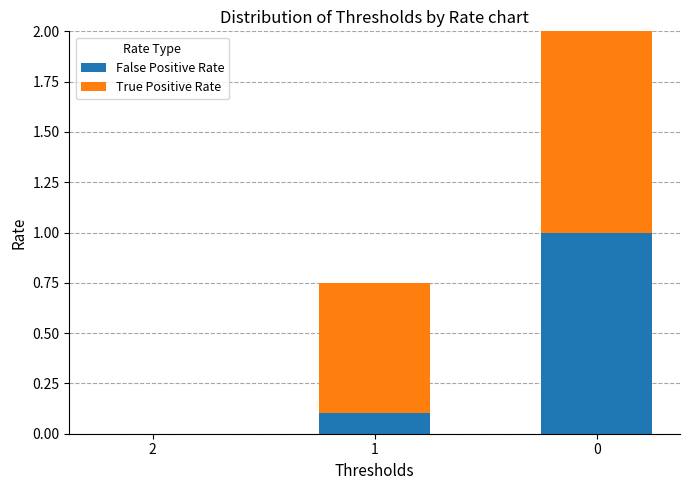

What is the maximum value for False Positive Rate?

1.0